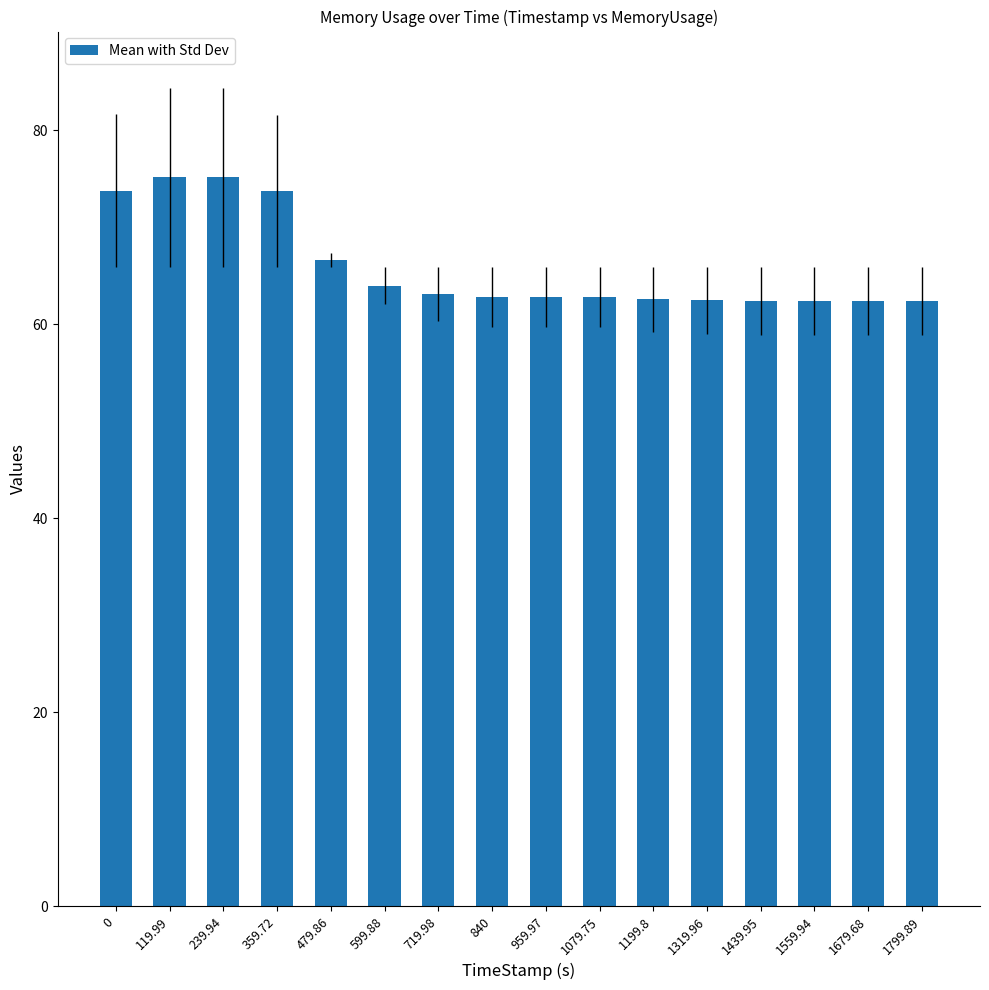

Does the chart contain stacked bars?

No